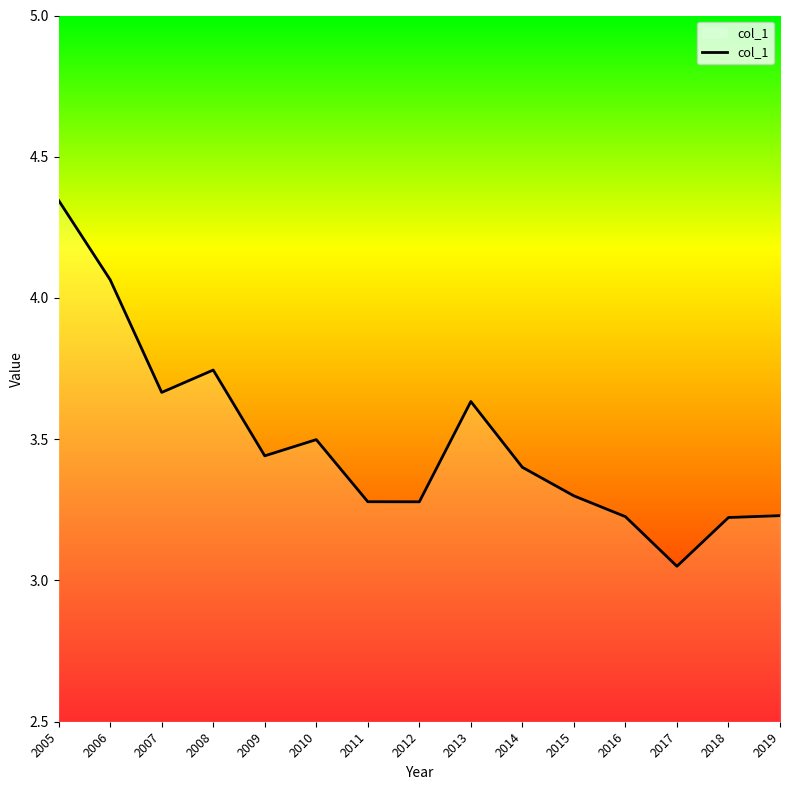

Which category has the lowest value across all series?

2017